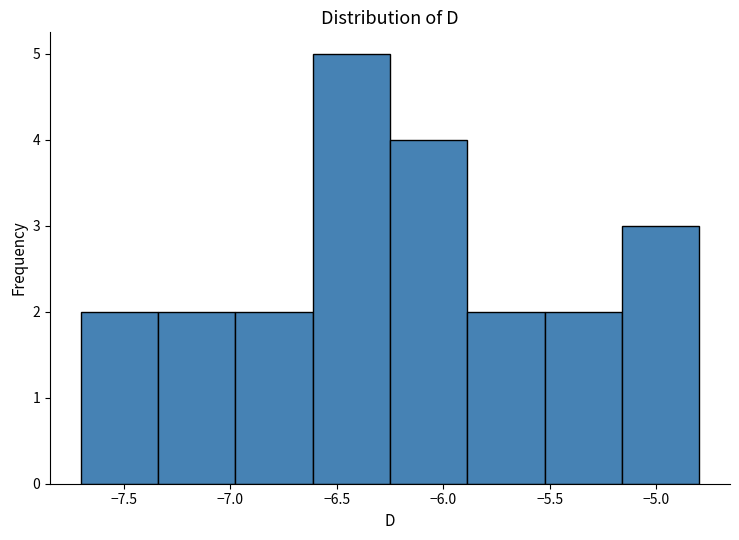

Reading left to right, list every bar in this chart as the range it spans on the x-axis followed by its height. Neither the bar edges nor the heights are printed on the chart, so give them approximately, as read against the axes.

-7.70 to -7.35: 2
-7.35 to -6.95: 2
-6.95 to -6.60: 2
-6.60 to -6.25: 5
-6.25 to -5.90: 4
-5.90 to -5.50: 2
-5.50 to -5.15: 2
-5.15 to -4.80: 3